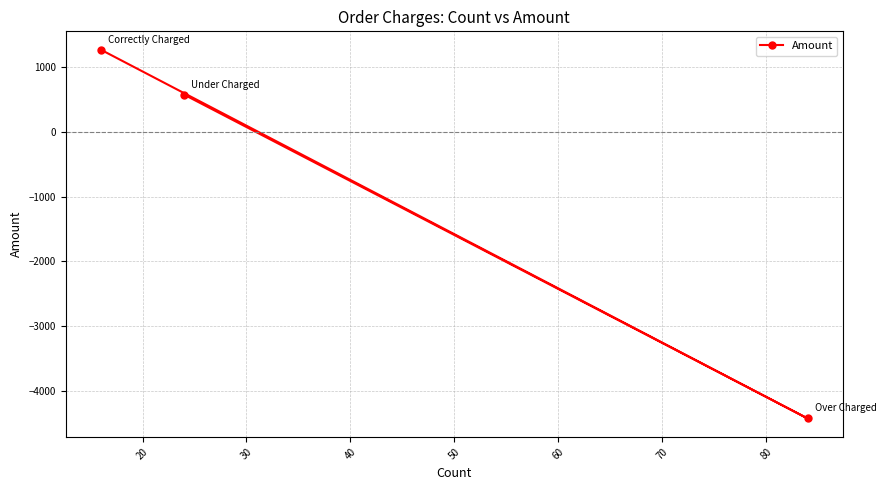

How many data points are less than 575?

1